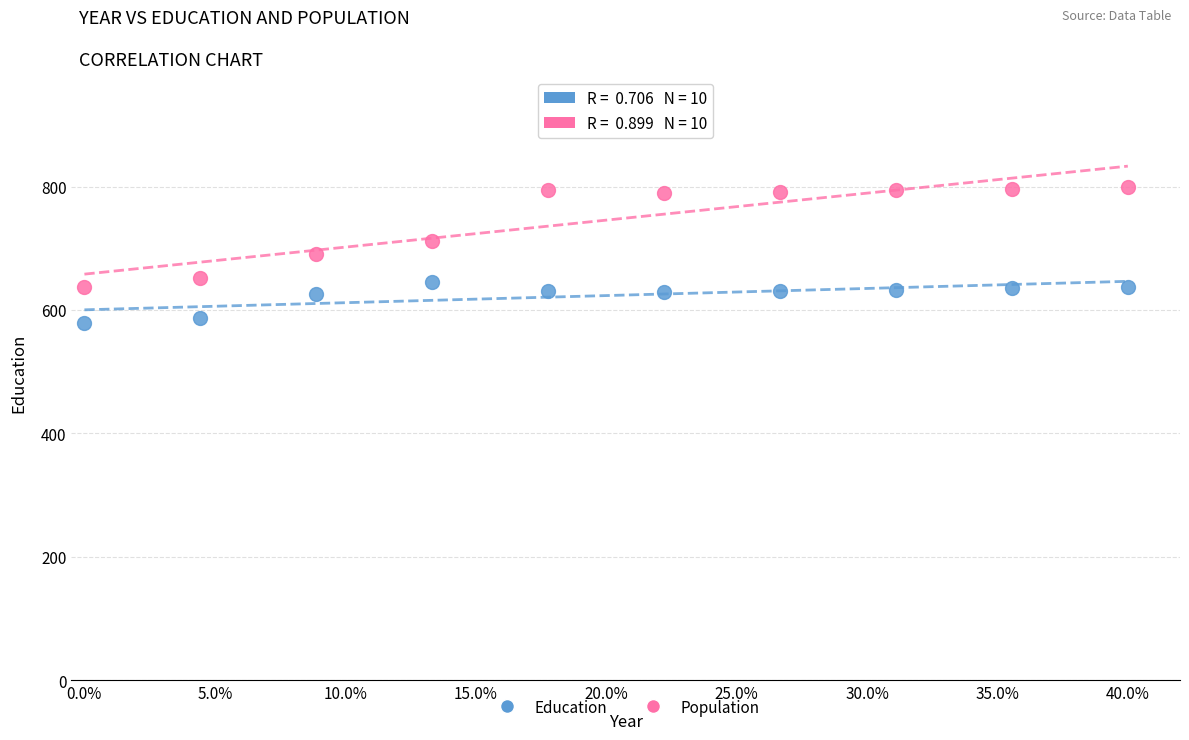

Which series contains the highest Y value?

Population